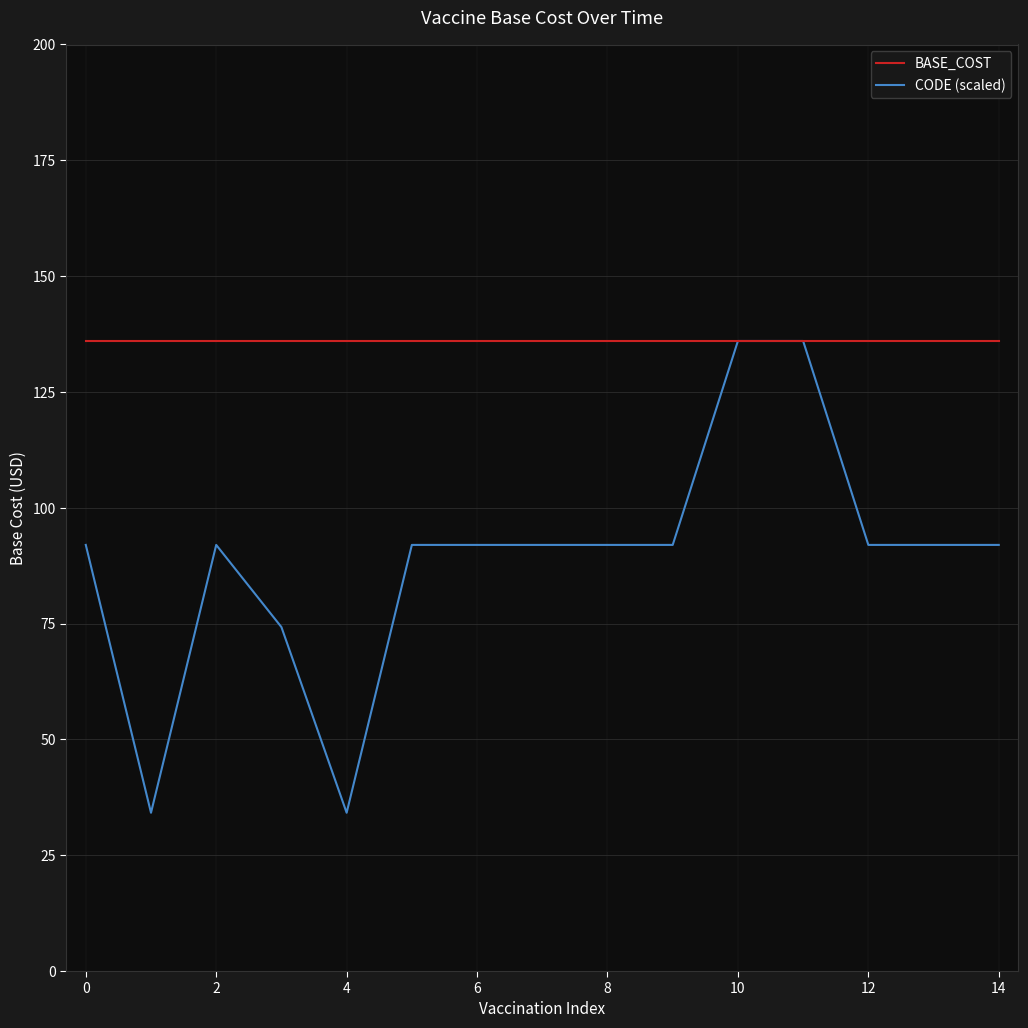

Which series has the largest total across all categories?

BASE_COST